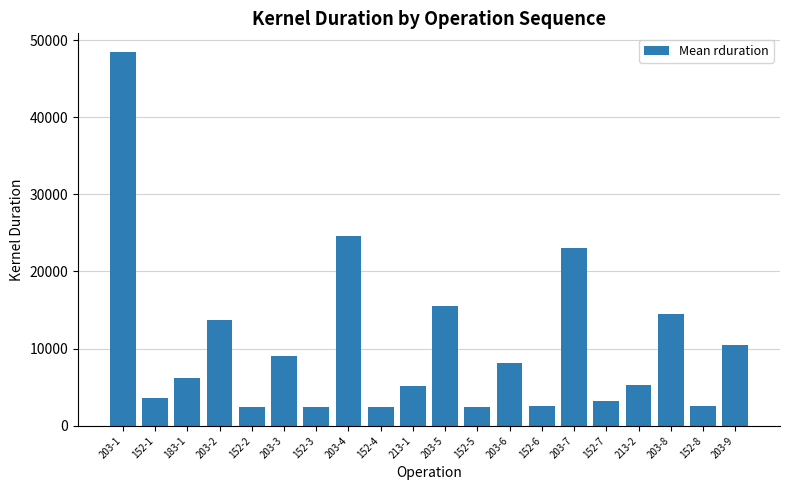

Does the chart contain any negative values?

No